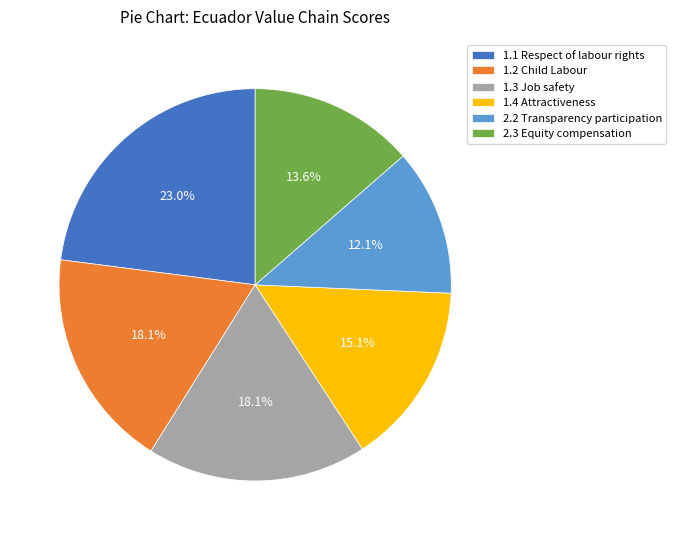

Is there any slice that represents more than half of the pie?

No